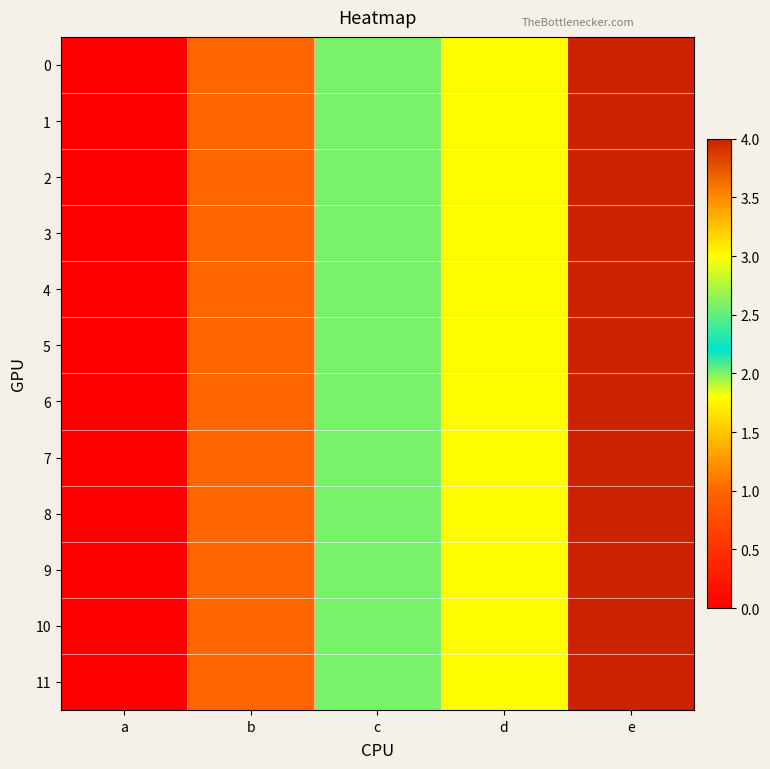

Reading left to right, list all the values displayed in this chart.

0: a=0	b=1	c=2	d=3	e=4
1: a=0	b=1	c=2	d=3	e=4
2: a=0	b=1	c=2	d=3	e=4
3: a=0	b=1	c=2	d=3	e=4
4: a=0	b=1	c=2	d=3	e=4
5: a=0	b=1	c=2	d=3	e=4
6: a=0	b=1	c=2	d=3	e=4
7: a=0	b=1	c=2	d=3	e=4
8: a=0	b=1	c=2	d=3	e=4
9: a=0	b=1	c=2	d=3	e=4
10: a=0	b=1	c=2	d=3	e=4
11: a=0	b=1	c=2	d=3	e=4